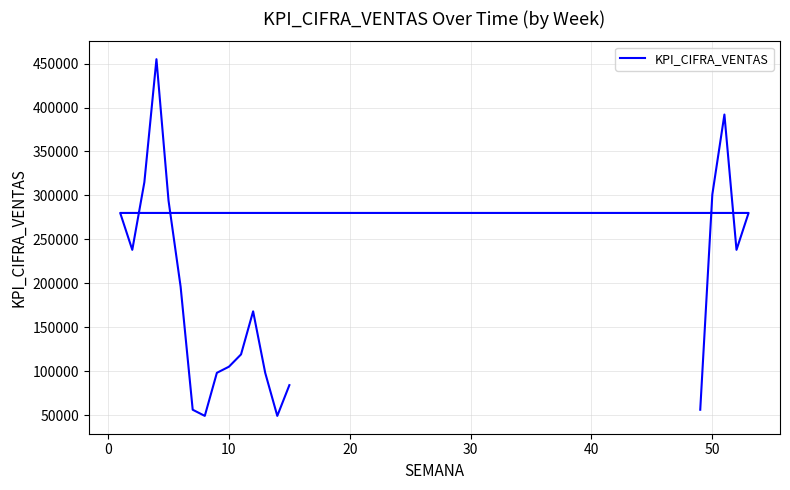

Does the chart display data point markers on the line(s)?

No